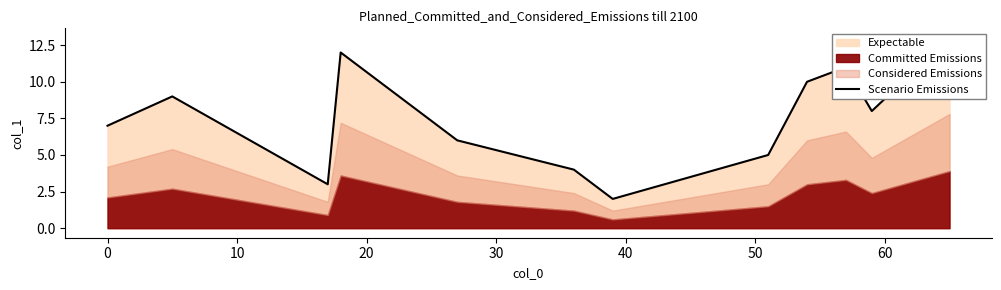

What is the value of the 4th point from the left?

12